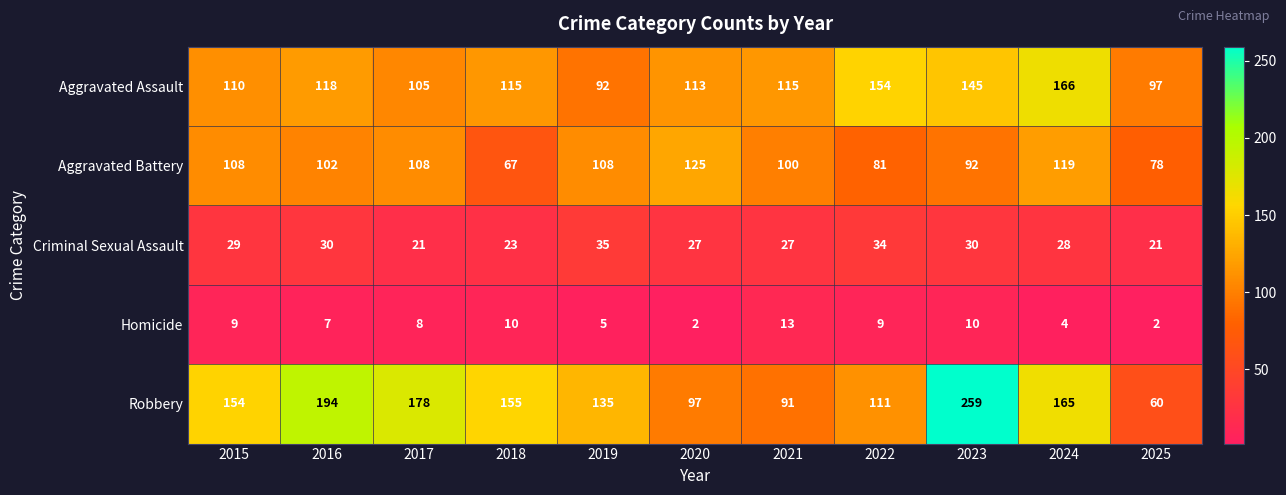

What is the sum of the Robbery values at 2020 and 2016?

291